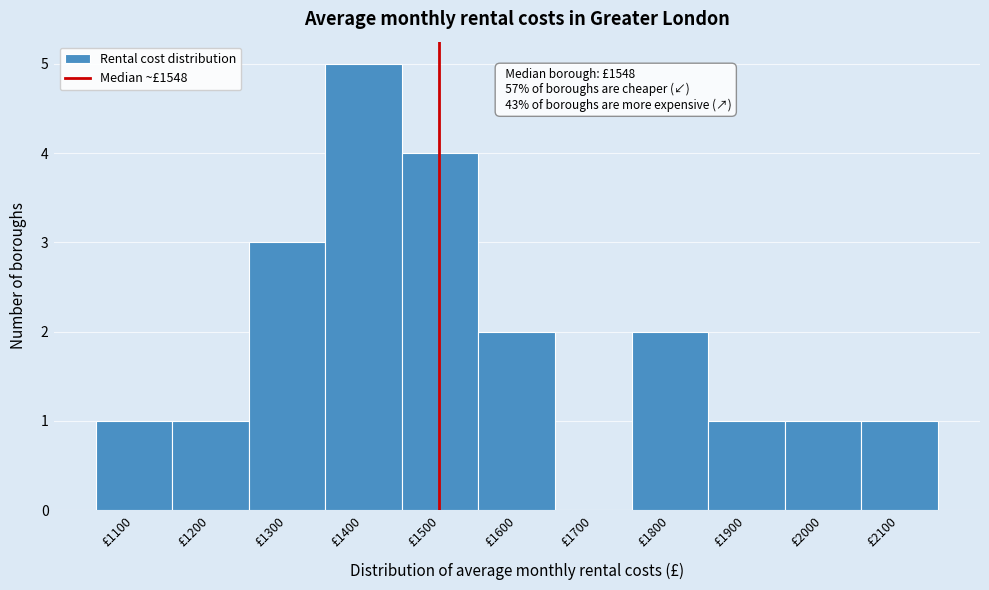

Reading right to left, extract all data points from this chart.

£2100=1	£2000=1	£1900=1	£1800=2	£1700=0	£1600=2	£1500=4	£1400=5	£1300=3	£1200=1	£1100=1